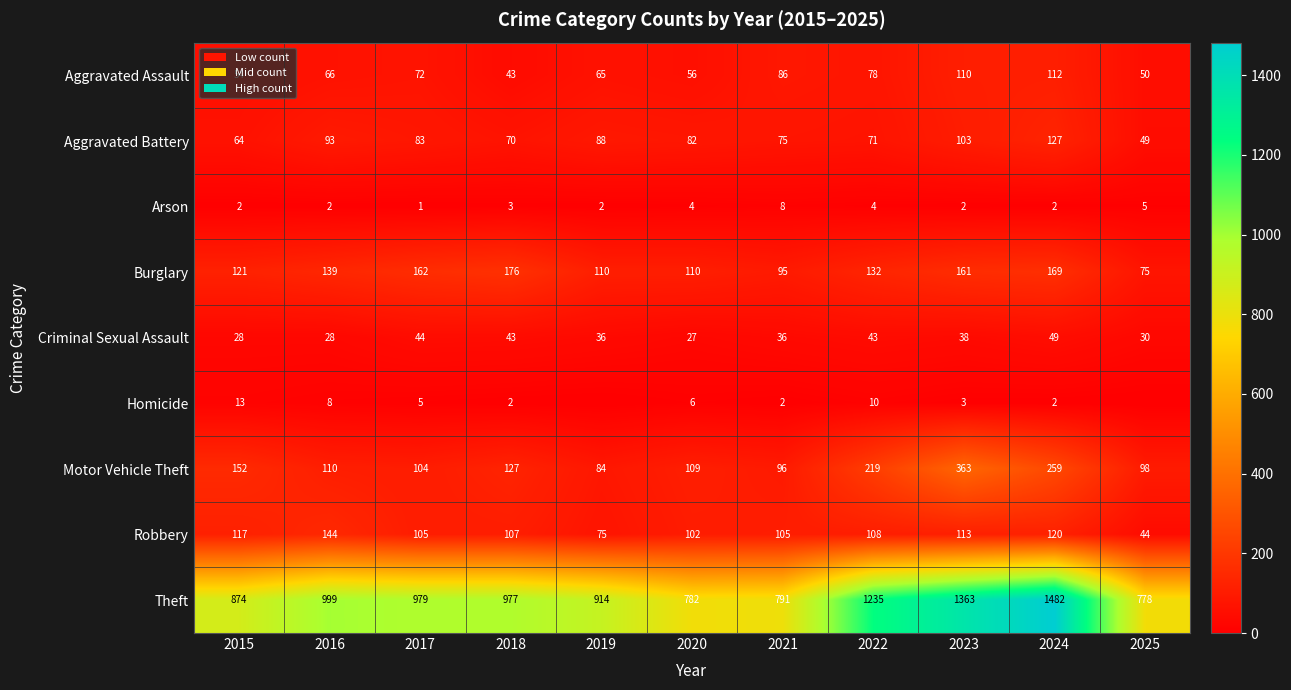

Which has a higher value, 2025 or 2021?

2021